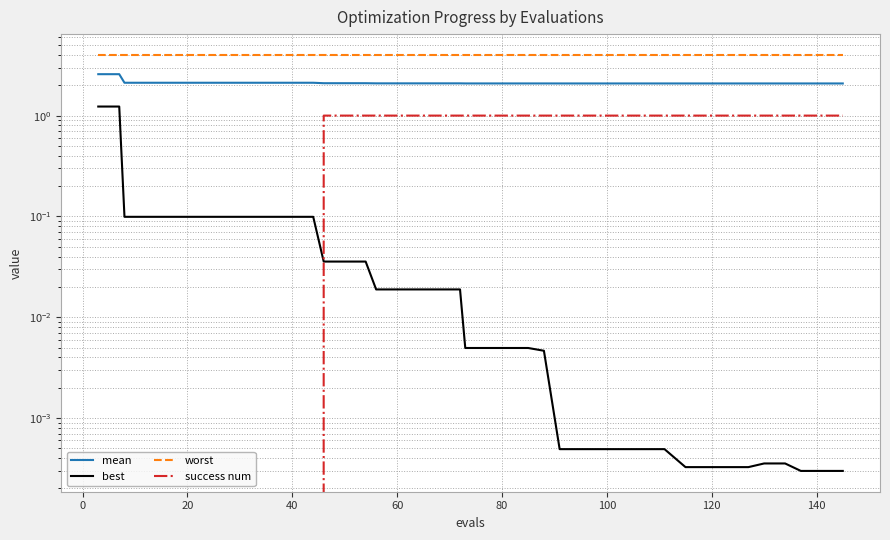

Which series has the largest total across all categories?

worst